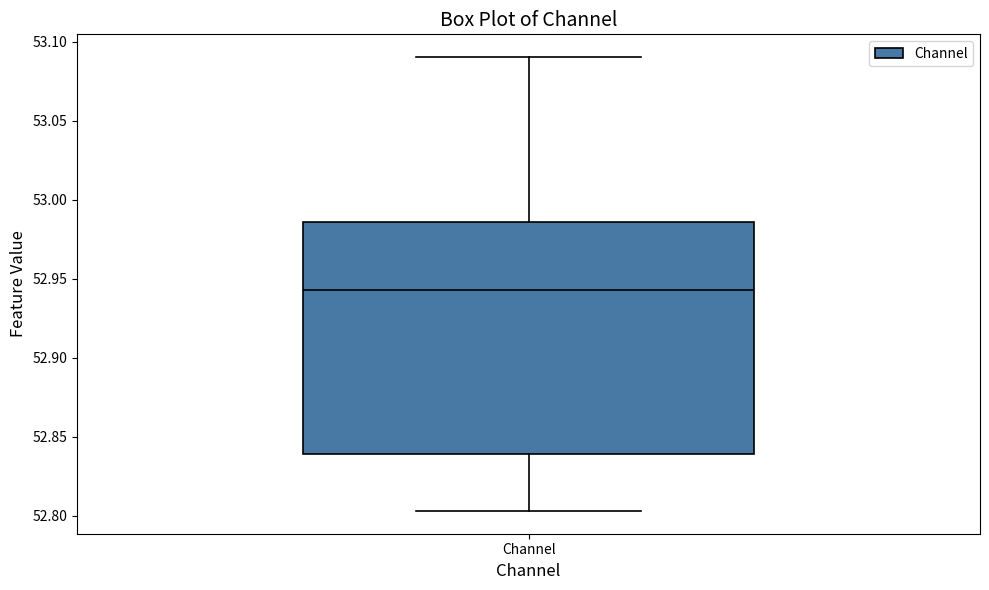

Read this box plot against the y-axis: the position of the median line, the range covered by the box, and the ends of both whiskers. The values are not printed on the chart, so give them approximately, as read against the axis.

median 52.945, box 52.840 to 52.985, whiskers 52.805 to 53.090